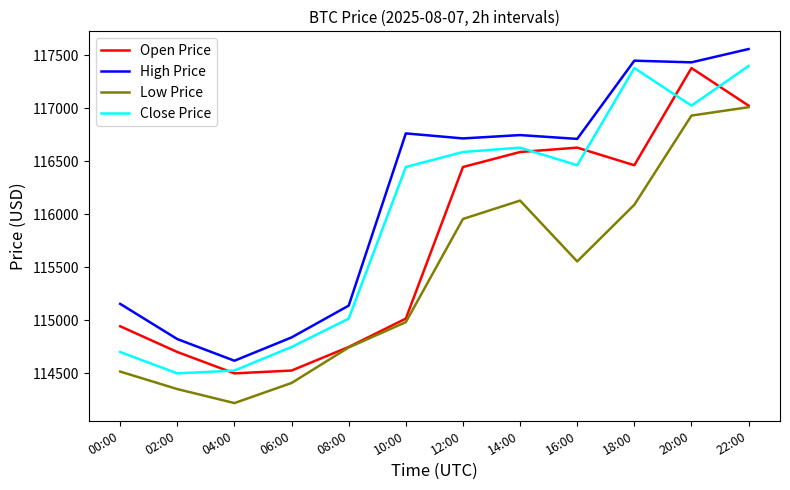

True or false: High Price and Low Price intersect in this chart.

False